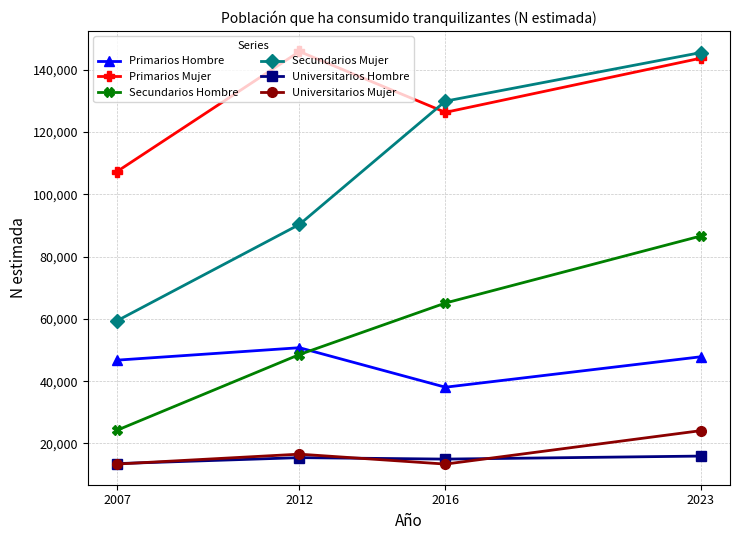

What is the spread (max minus min) of values at 2007?

93933